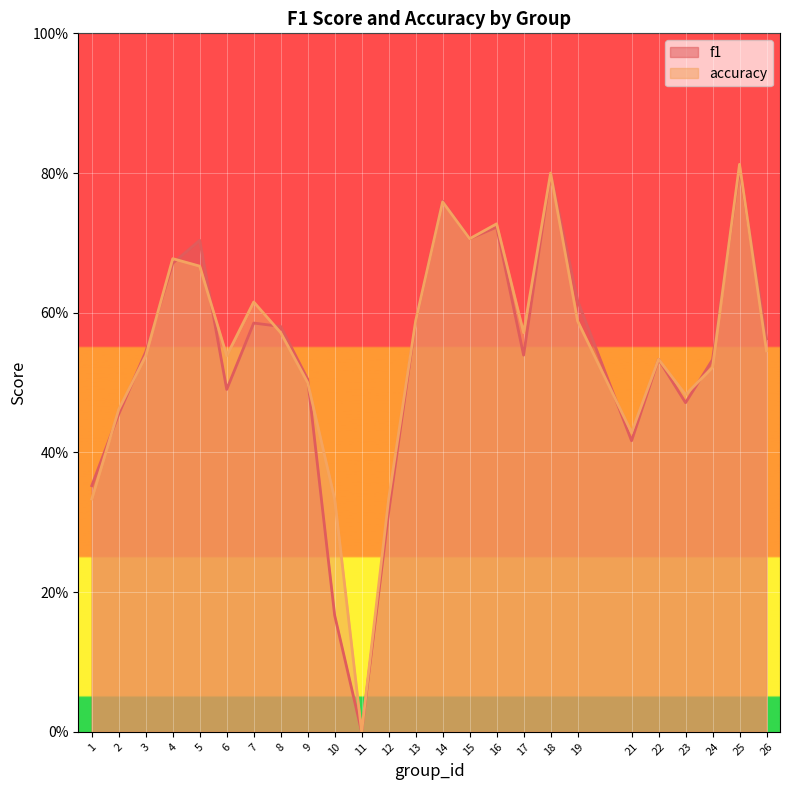

Where is accuracy nearest to the value 0?

11